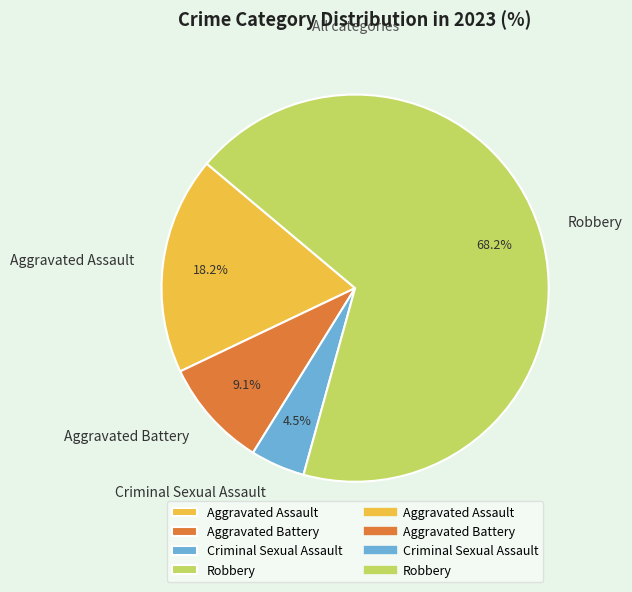

To the nearest percent, what is the average slice percentage?

25%